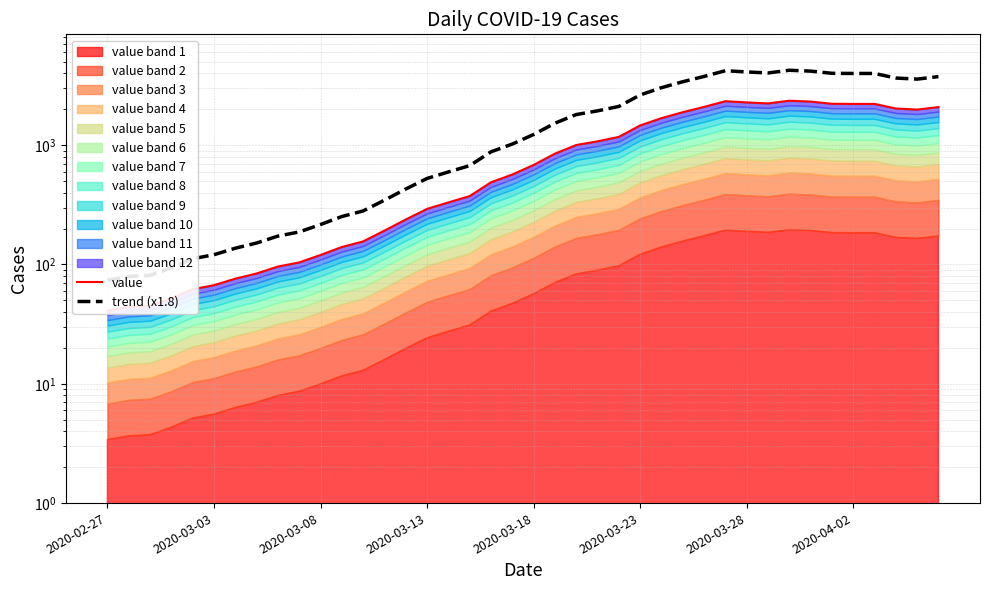

What is the difference between the highest and lowest values at 29?

1868.0